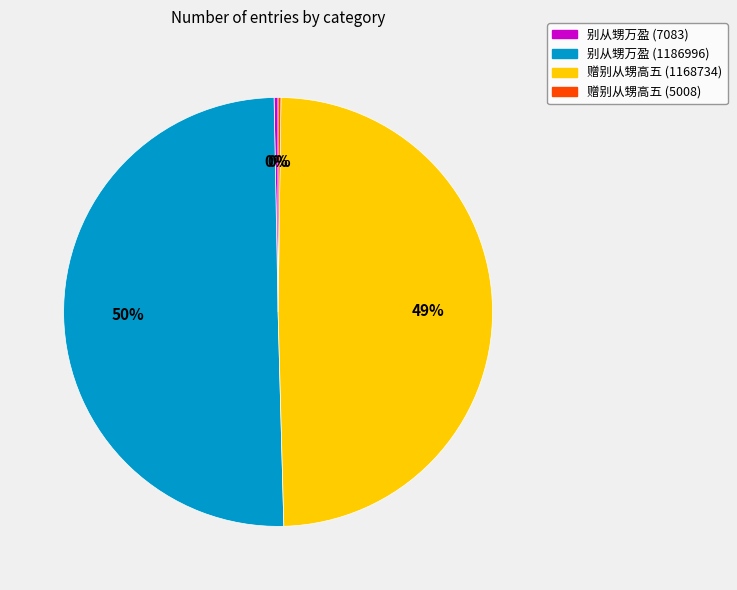

What is the ratio of the value at 赠别从甥高五 (1168734) to the value at 别从甥万盈 (7083)?

165.0